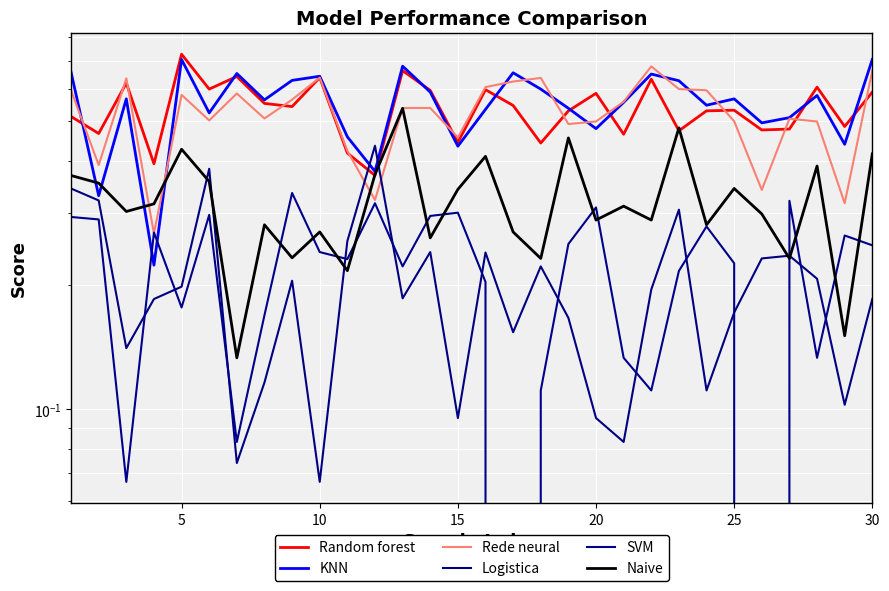

How many values in SVM are above zero?

28